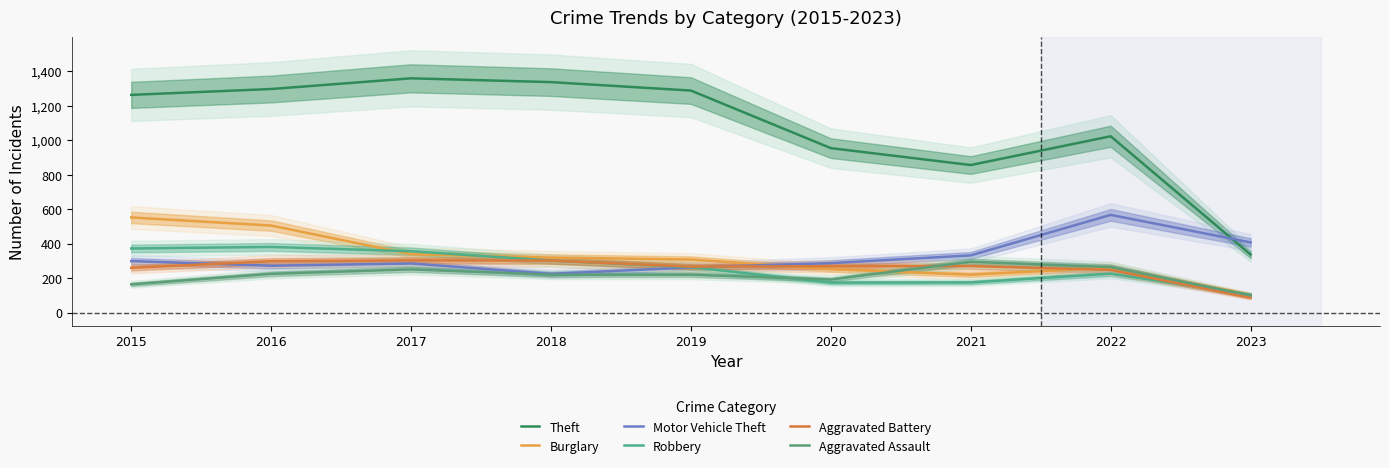

Rank the categories by Motor Vehicle Theft value from lowest to highest.

2018, 2019, 2016, 2017, 2020, 2015, 2021, 2023, 2022